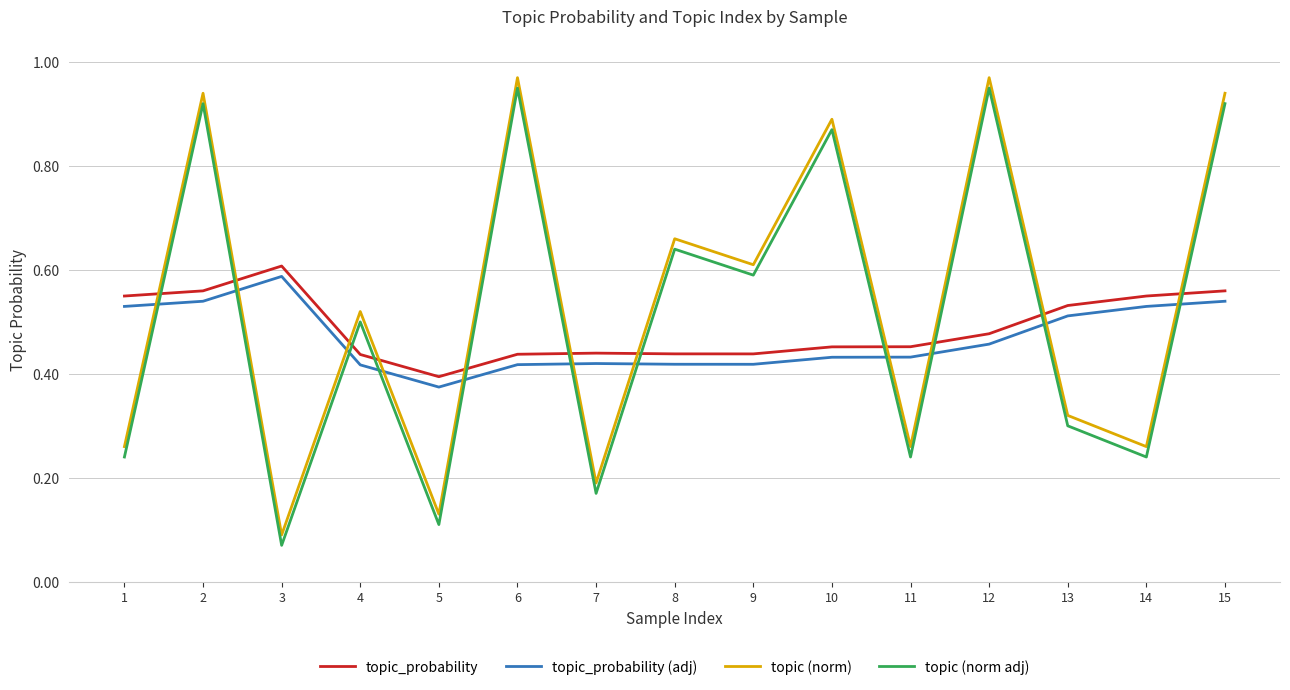

Which category has the lowest value across all series?

3